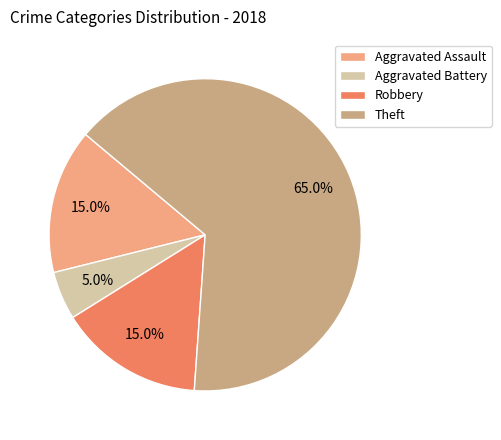

How many slices are in this pie chart?

4